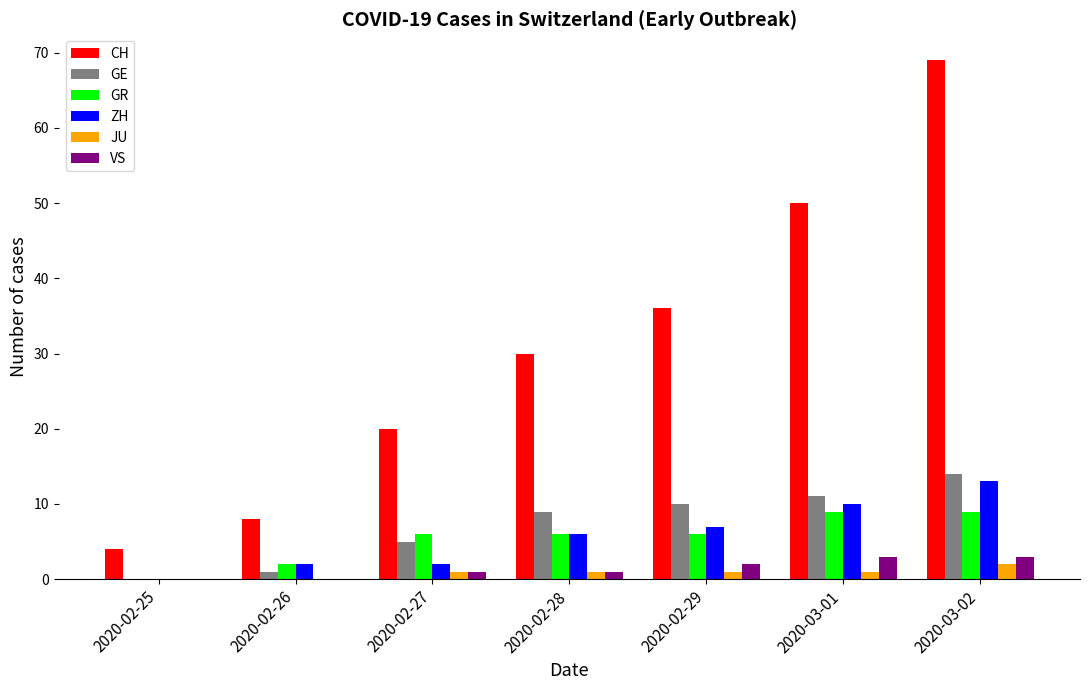

Is the value of CH at 2020-02-25 greater than the value of GE at 2020-02-29?

No